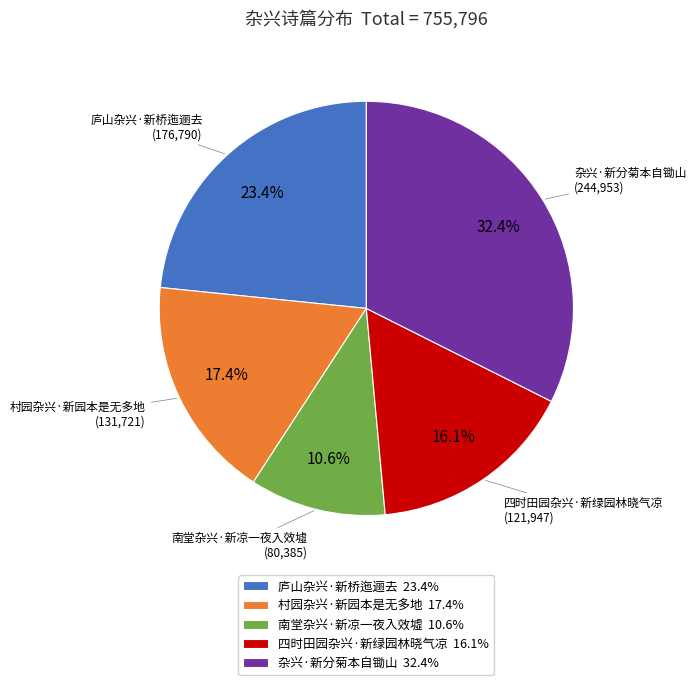

How many segments does this pie chart have?

5